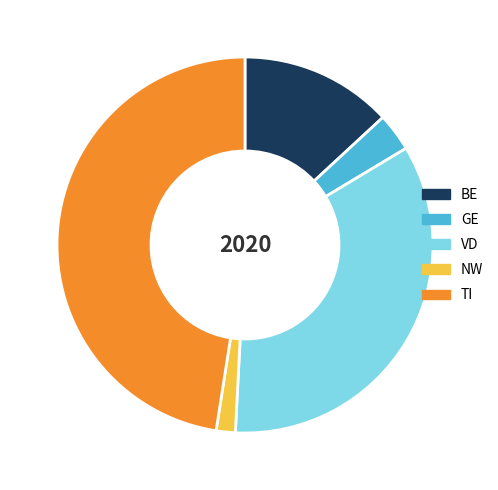

Which slice is the smallest?

NW